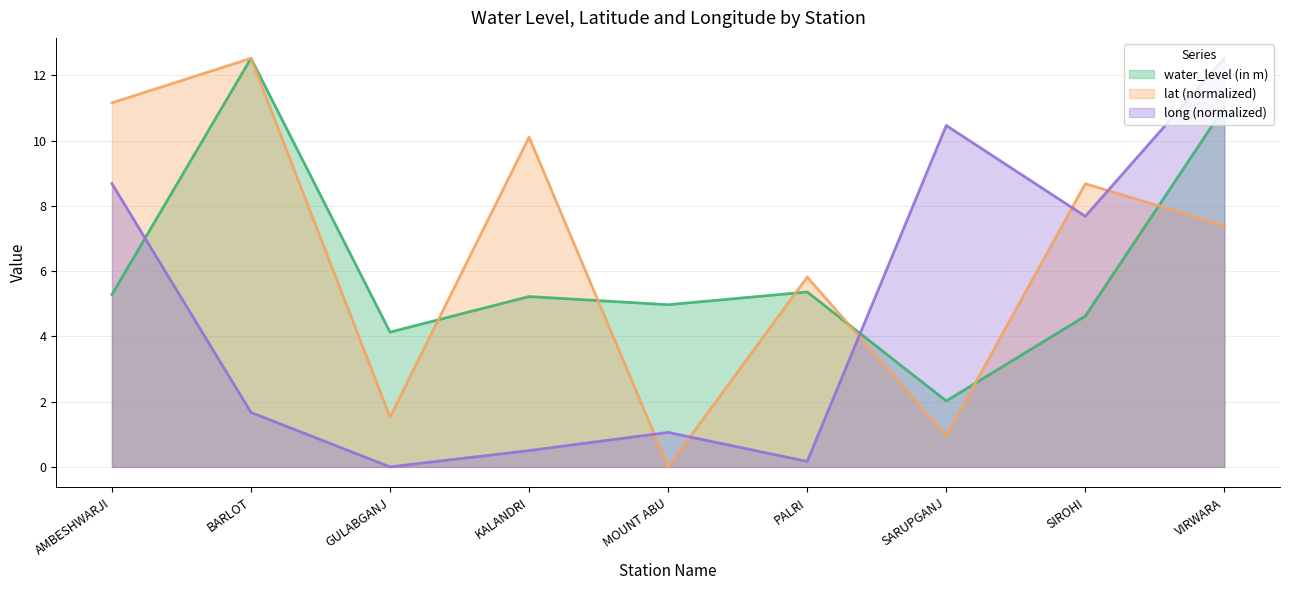

Which category has the lowest value across all series?

MOUNT ABU